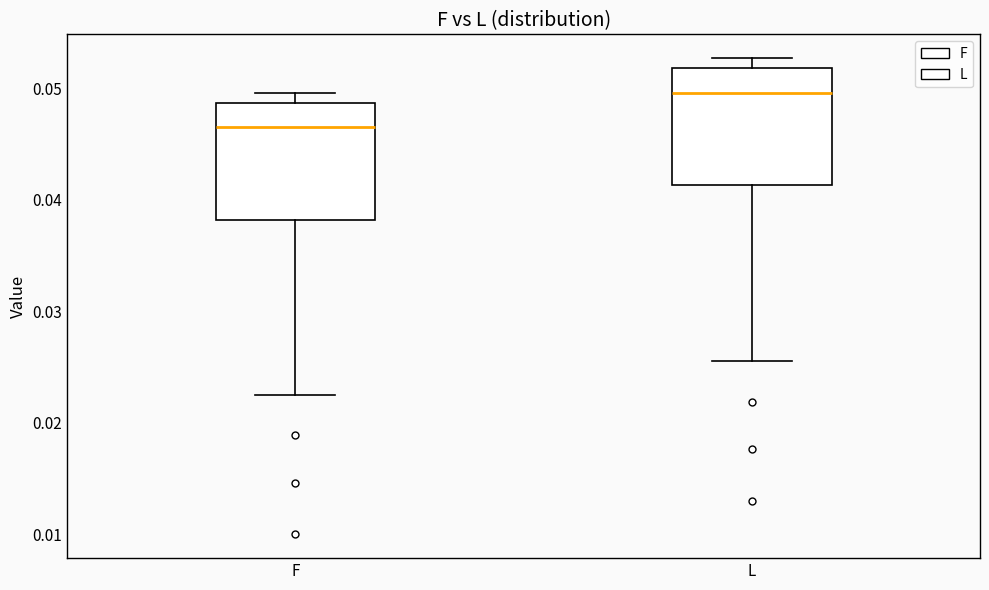

Reading left to right, transcribe this box plot: for each box, give where its median line is, the range the box spans, and where its two whiskers end, as read against the y-axis. The values are not printed on the chart, so give them approximately, as read against the axis.

F: median 0.046, box 0.038 to 0.049, whiskers 0.023 to 0.050
L: median 0.050, box 0.041 to 0.052, whiskers 0.026 to 0.053